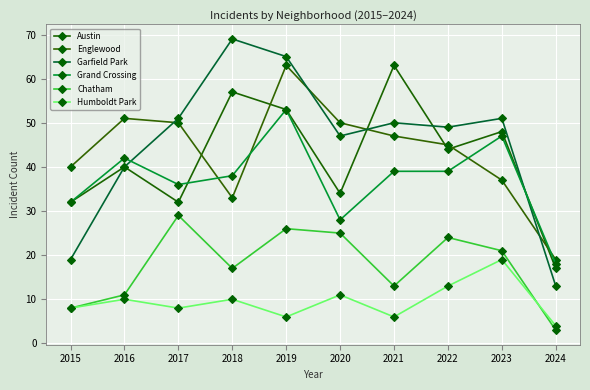

Where is the first local maximum for Grand Crossing?

2016